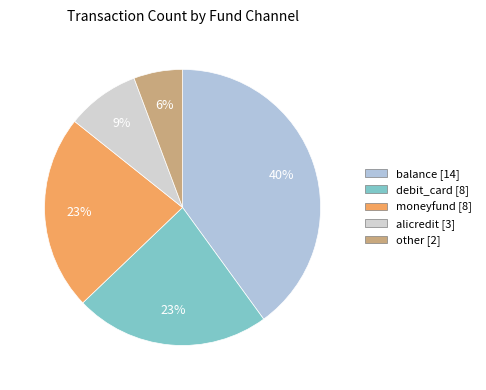

What percentage is the moneyfund slice, to the nearest percent?

23%